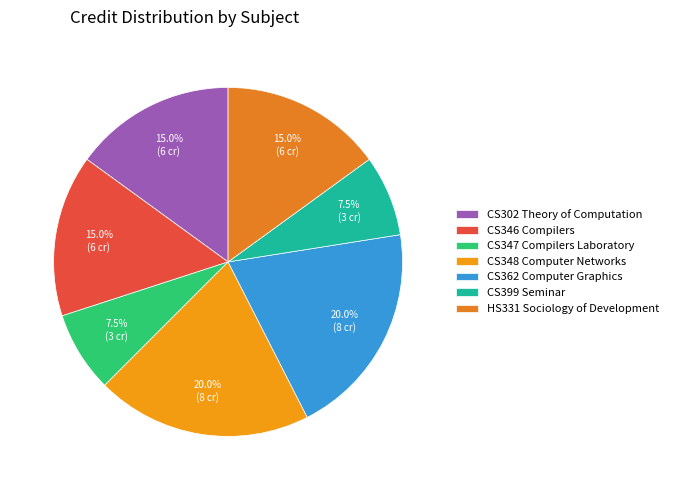

Is it true that HS331 Sociology of Development is 21% of the pie?

False